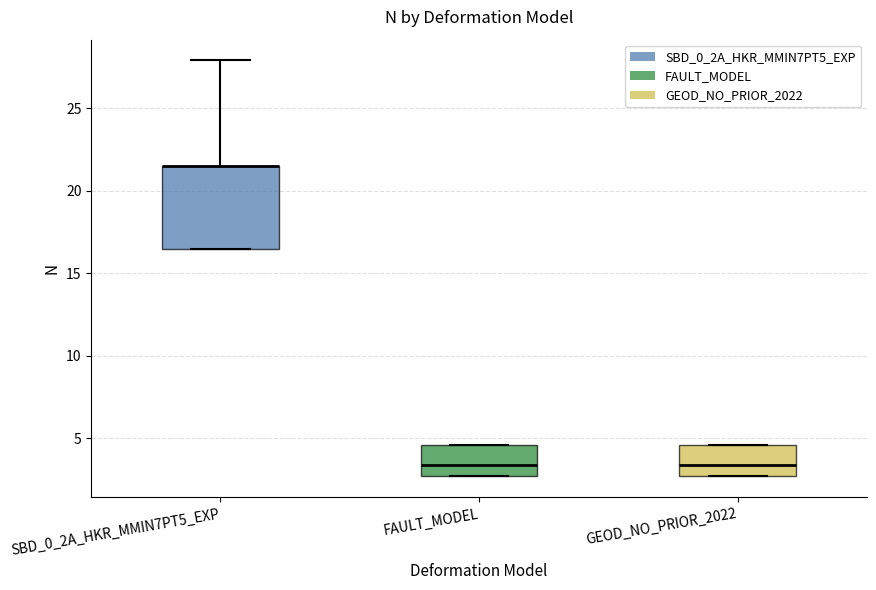

Comparing the boxes themselves (not the whiskers), which one is the tallest?

SBD_0_2A_HKR_MMIN7PT5_EXP